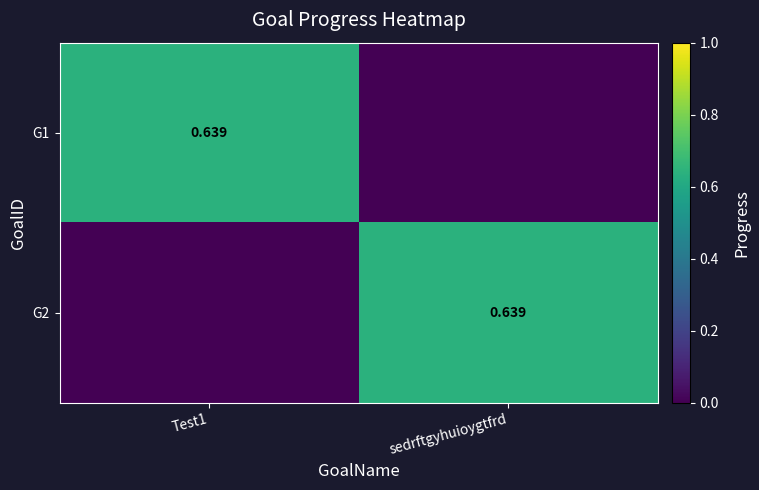

What is the difference between the maximum and minimum values in the G1 series?

0.6